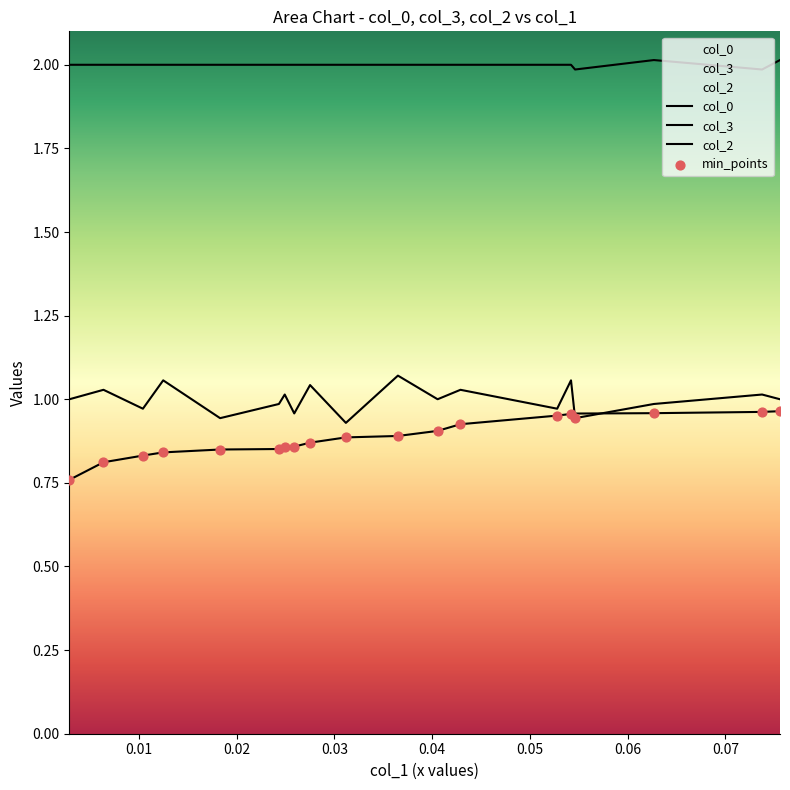

What is the total value across all series at 0.02?

3.8